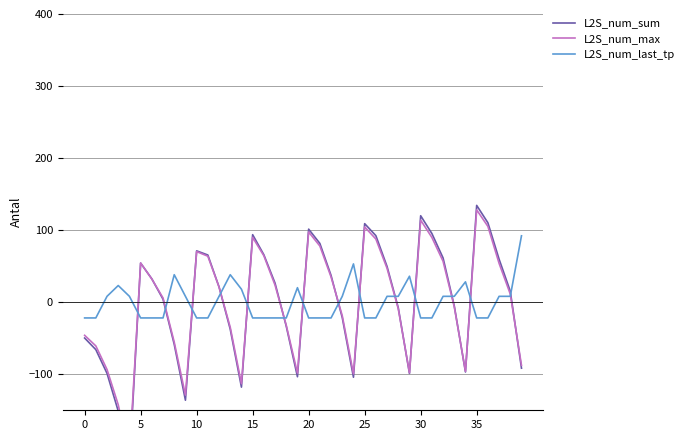

Is it true that L2S_num_max equals 63.9 at 11?

True